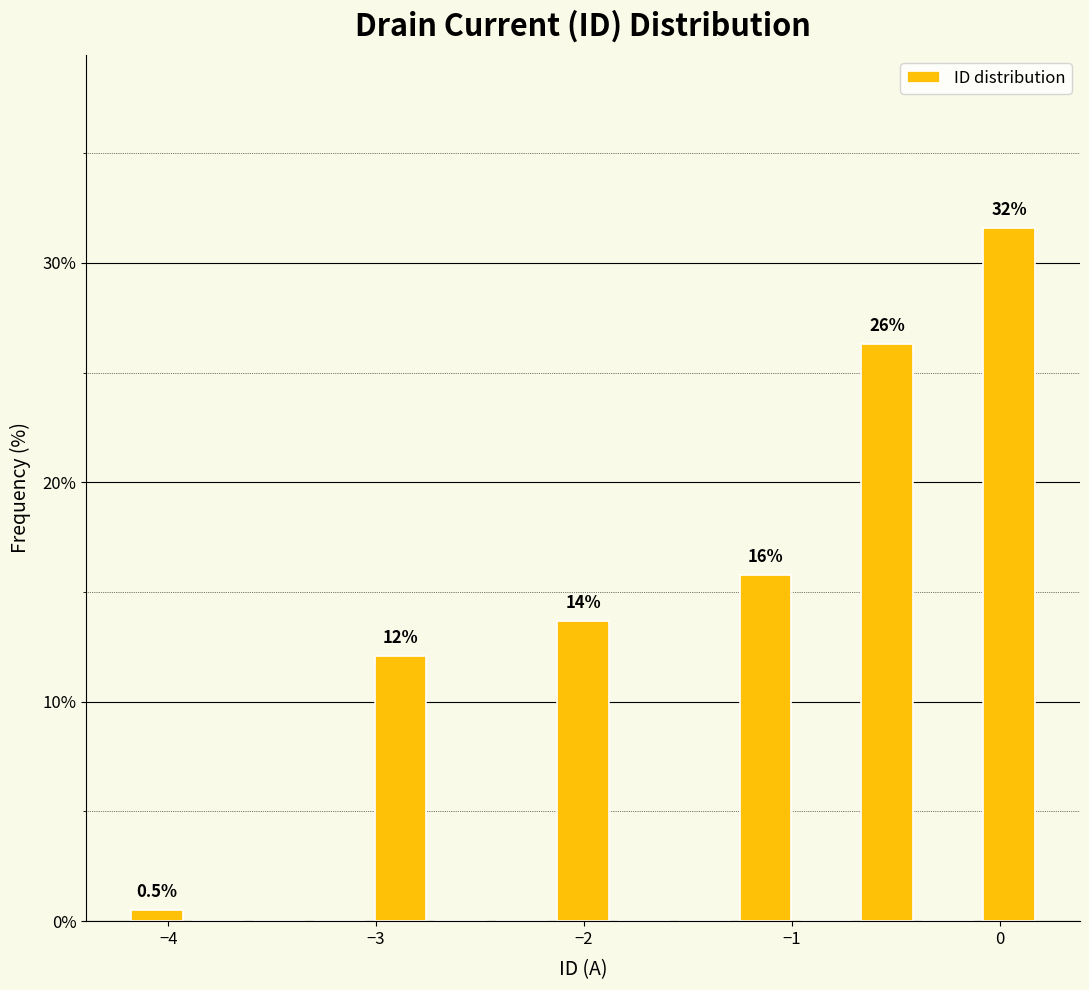

Read against the x-axis, roughly where is the centre of the tallest bar?

0.0